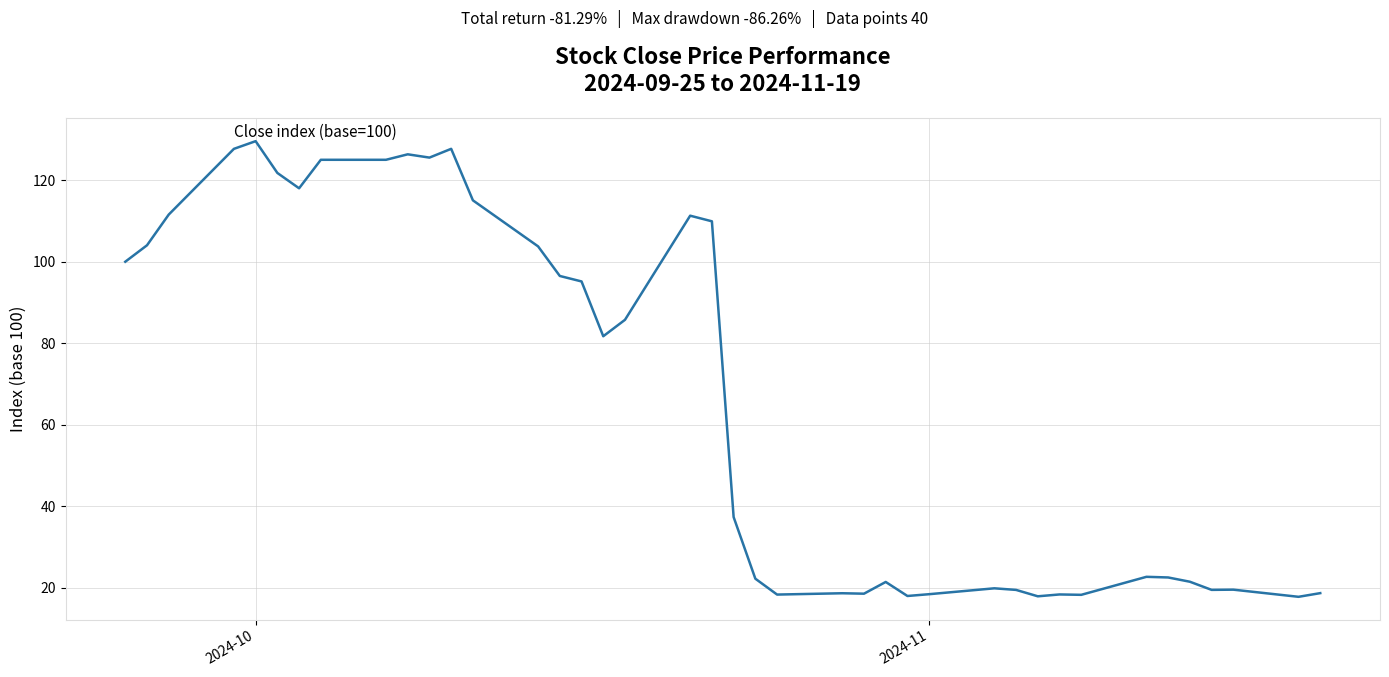

How many values are below 81?

20